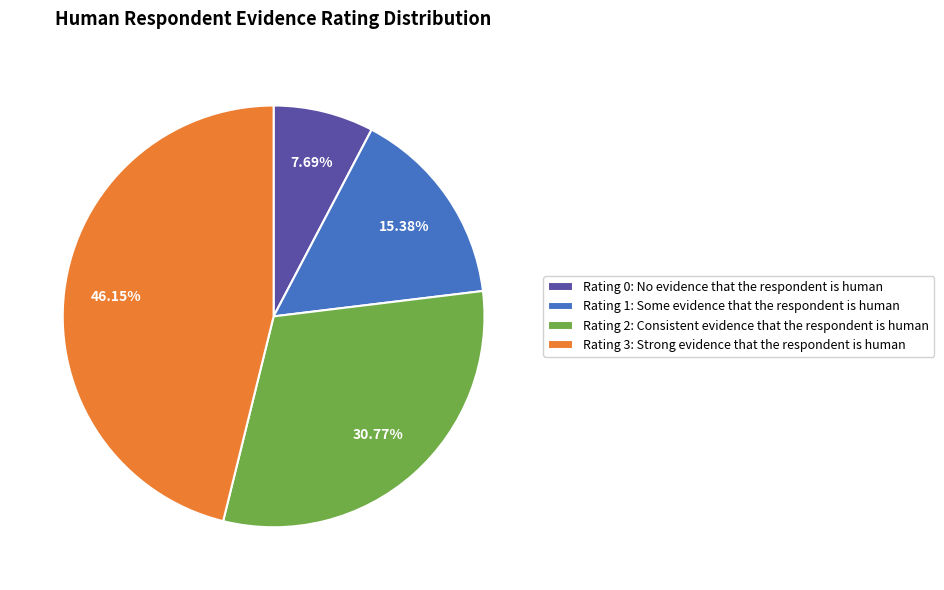

How many slices are in this pie chart?

4